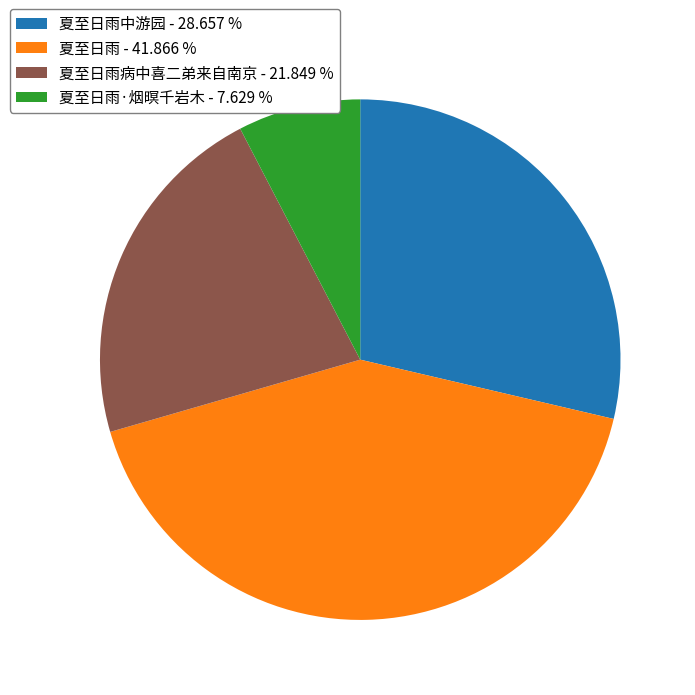

Count the number of slices in the pie.

4